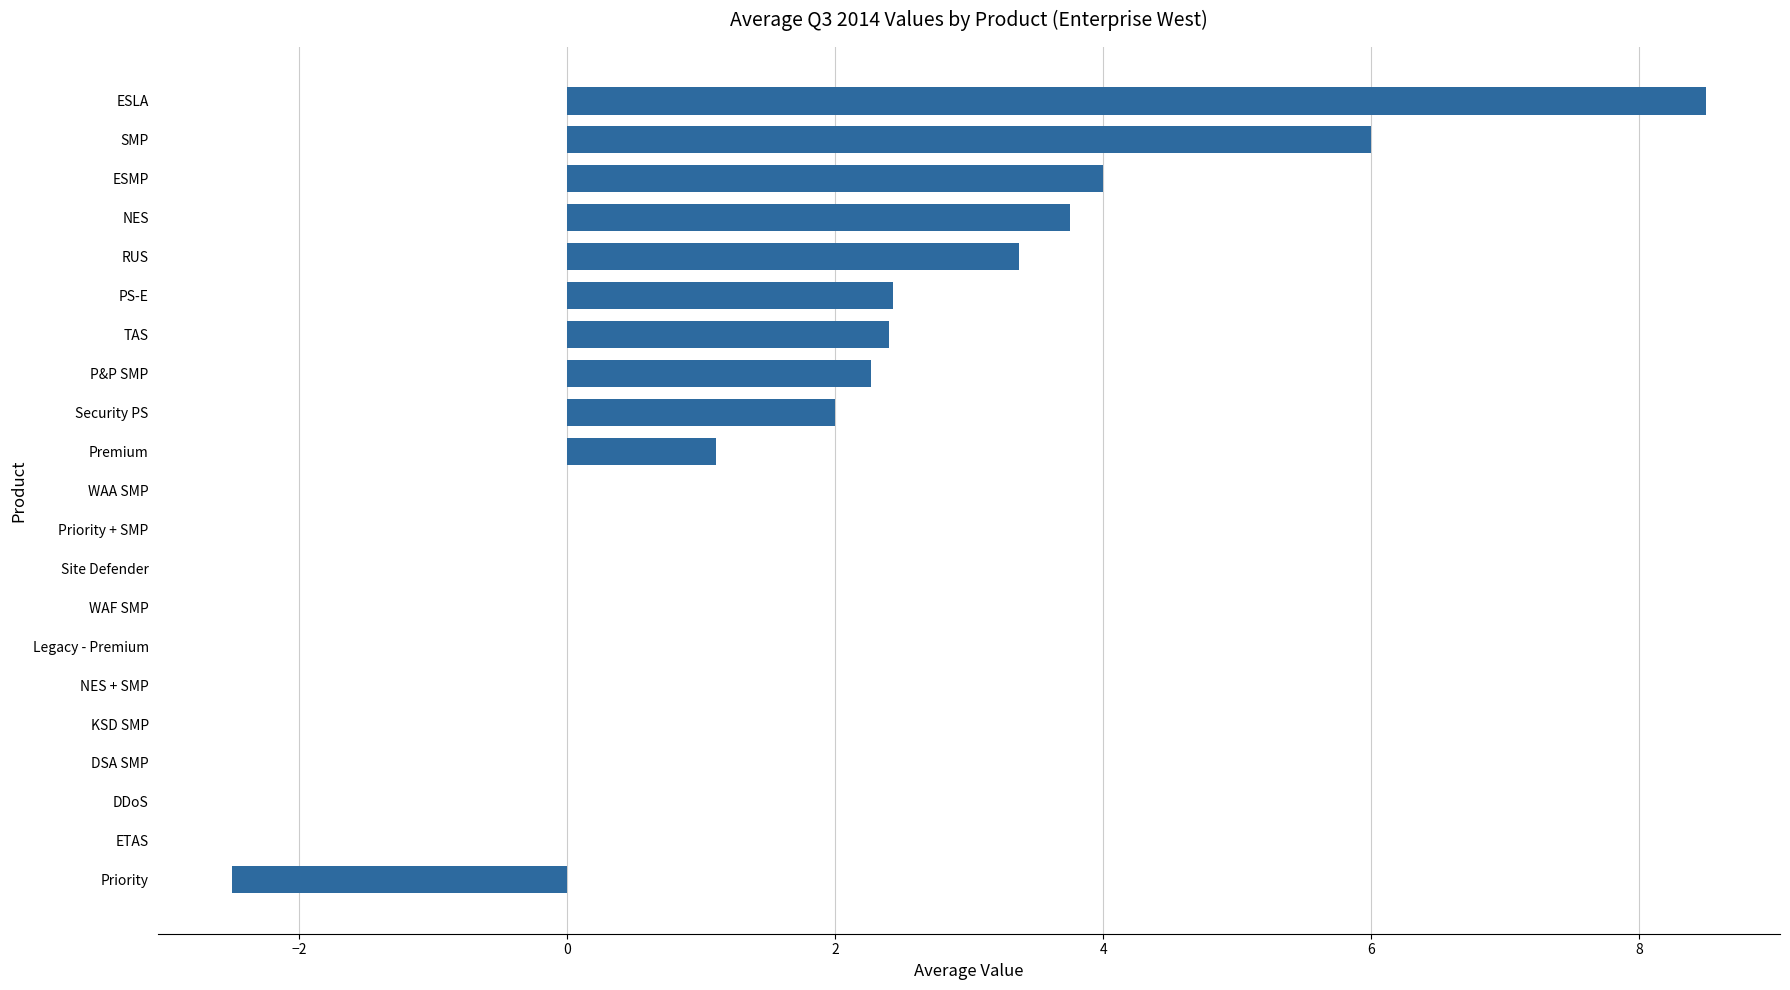

The chart shows a value of 5.7 at ESLA. True or false?

False